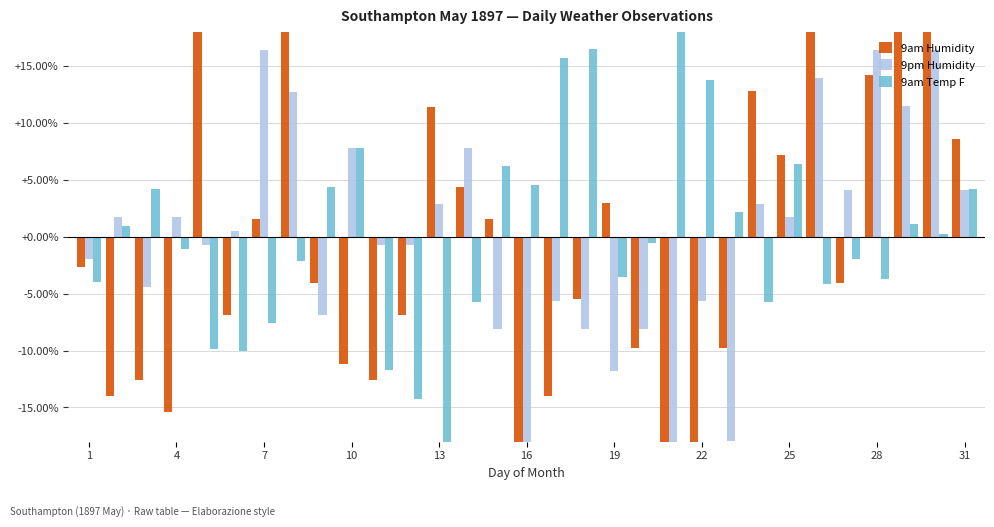

The value of 9pm Humidity at 16 is 0.8. True or false?

False